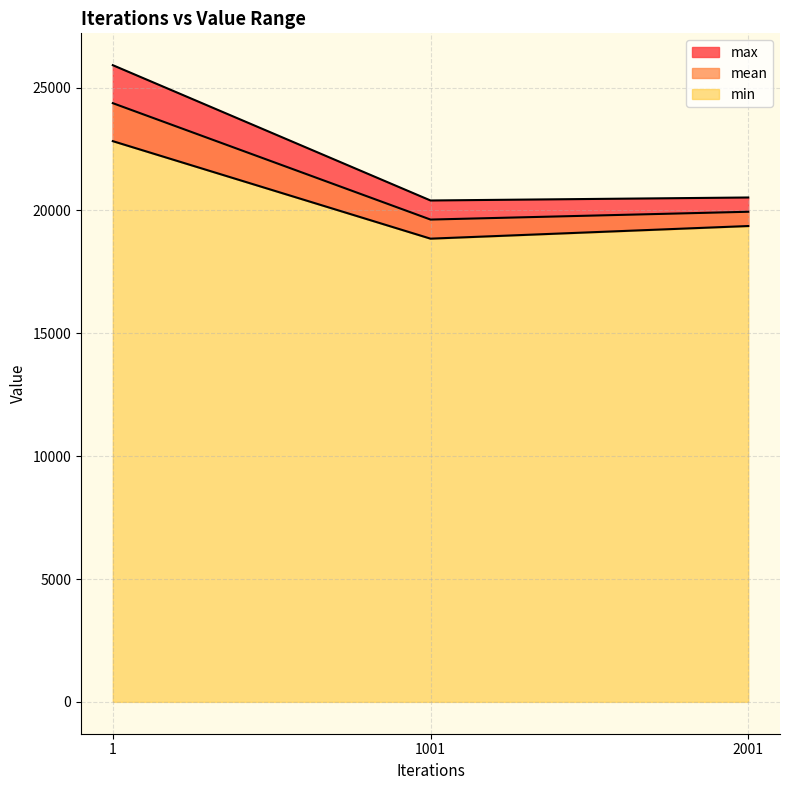

What is the average value of the min series?

20345.6